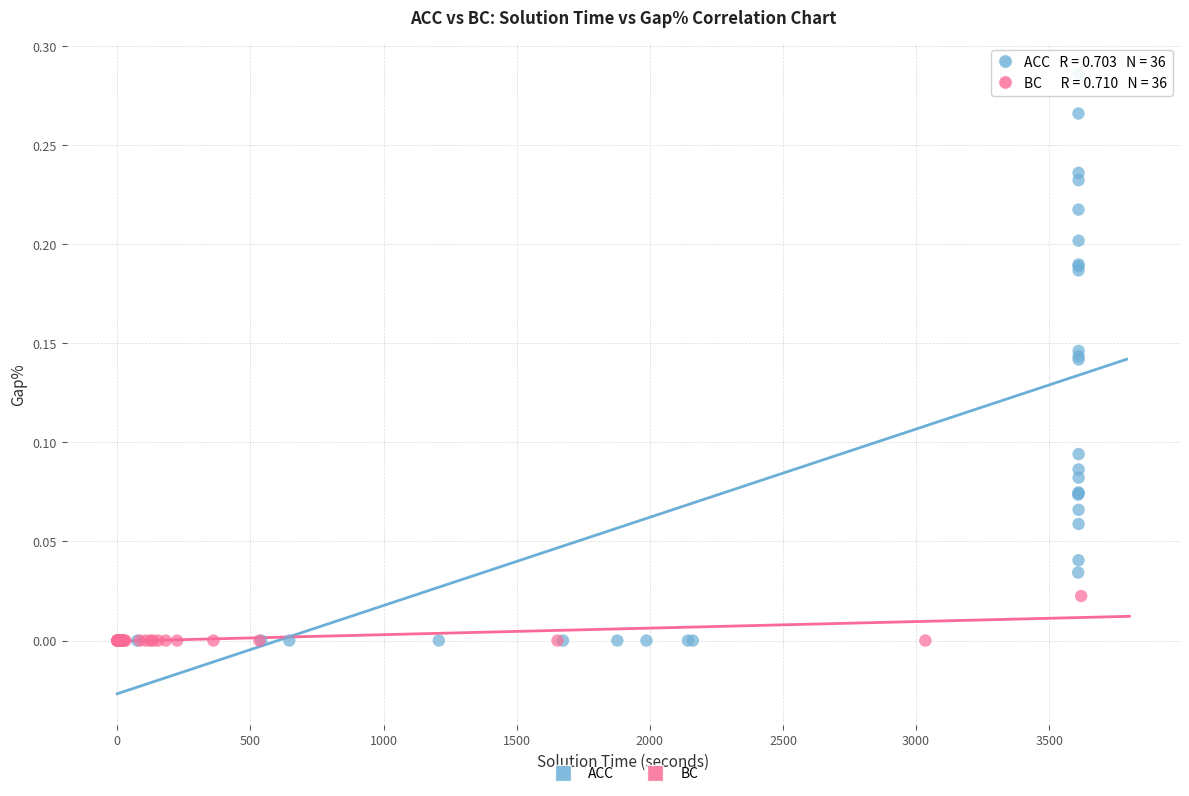

Which series has the widest spread of Y values?

ACC